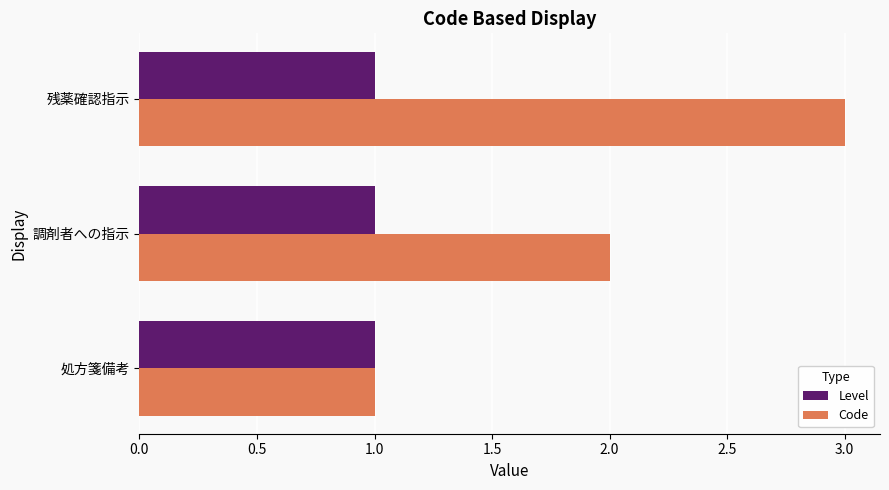

Which series has the largest range (max minus min)?

Code